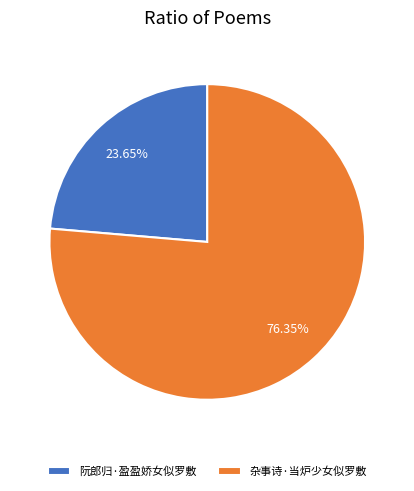

Is there a majority slice in this chart?

Yes